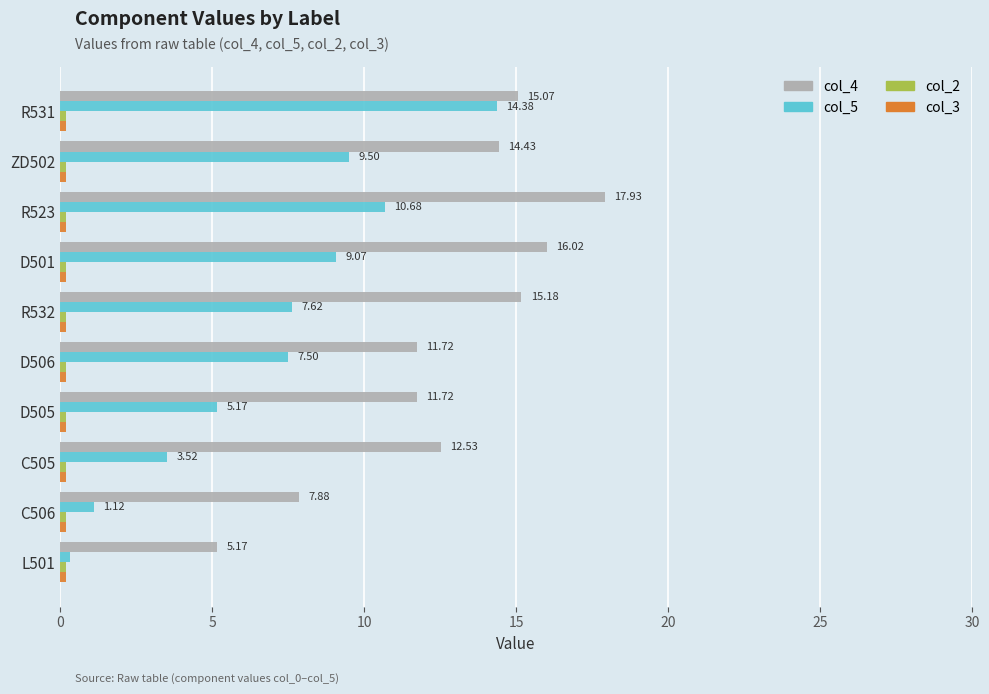

What is the minimum value shown in the chart?

0.2